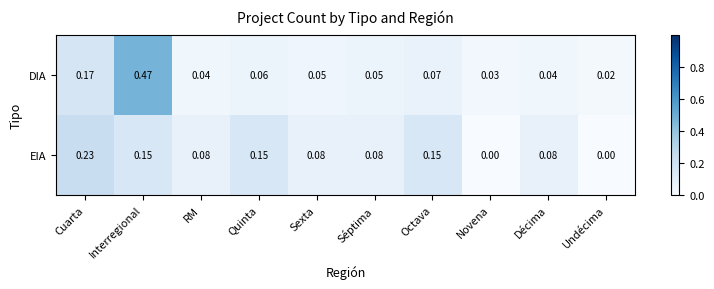

Between Cuarta and Interregional, which series saw the biggest shift?

DIA